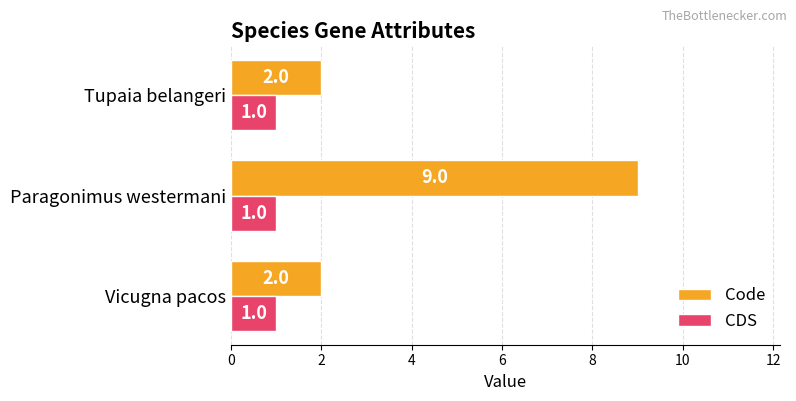

What is the highest value of the Code series?

9